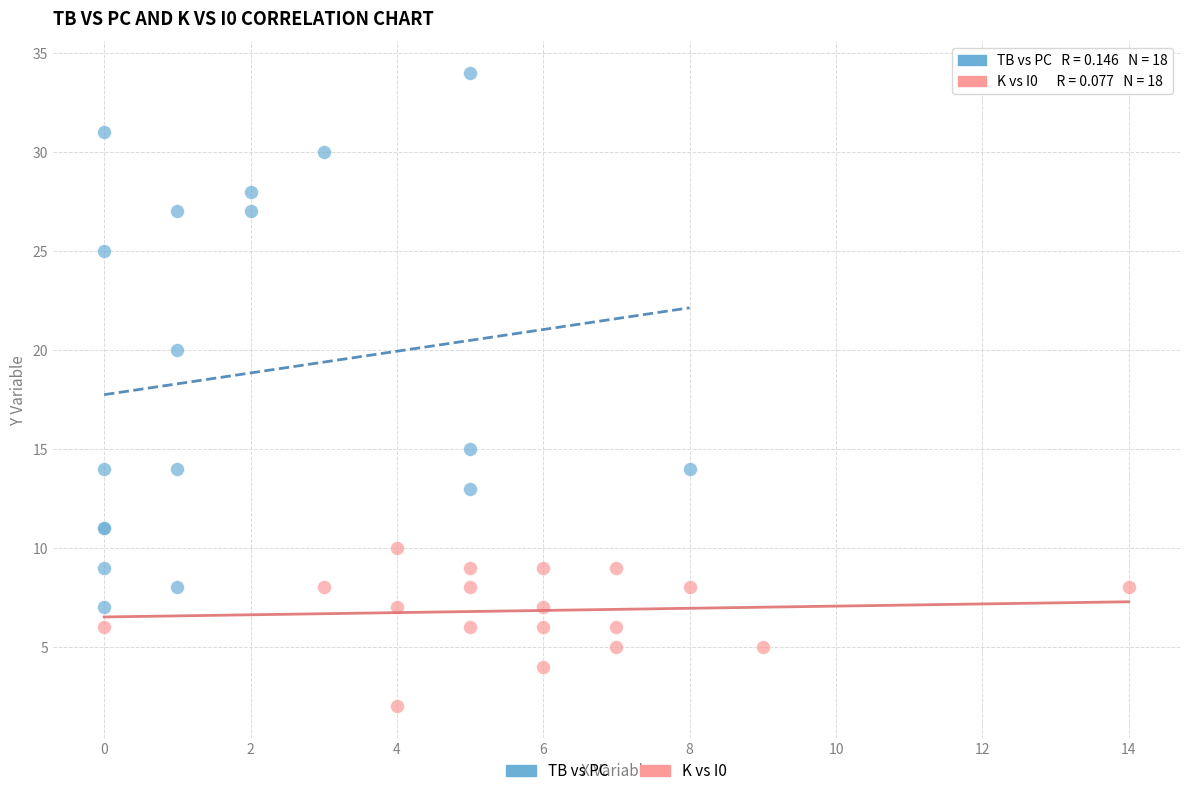

Which series contains the lowest Y value?

K vs I0